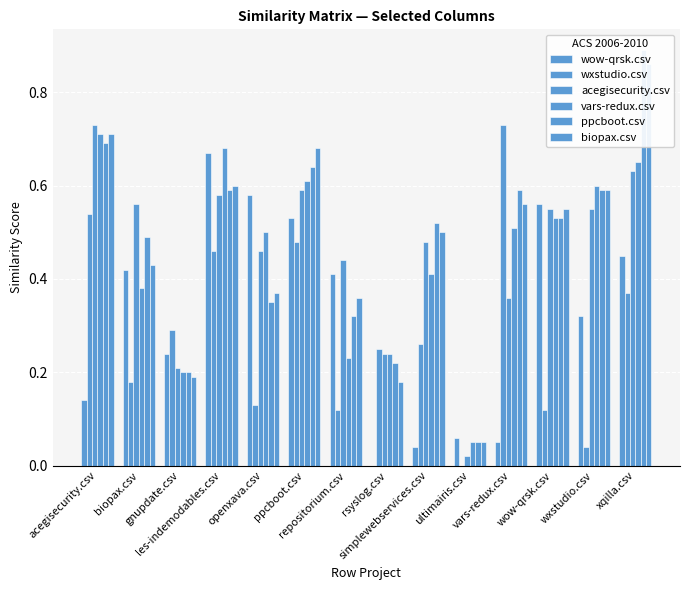

What are all the series names shown in the legend?

wow-qrsk.csv, wxstudio.csv, acegisecurity.csv, vars-redux.csv, ppcboot.csv, biopax.csv